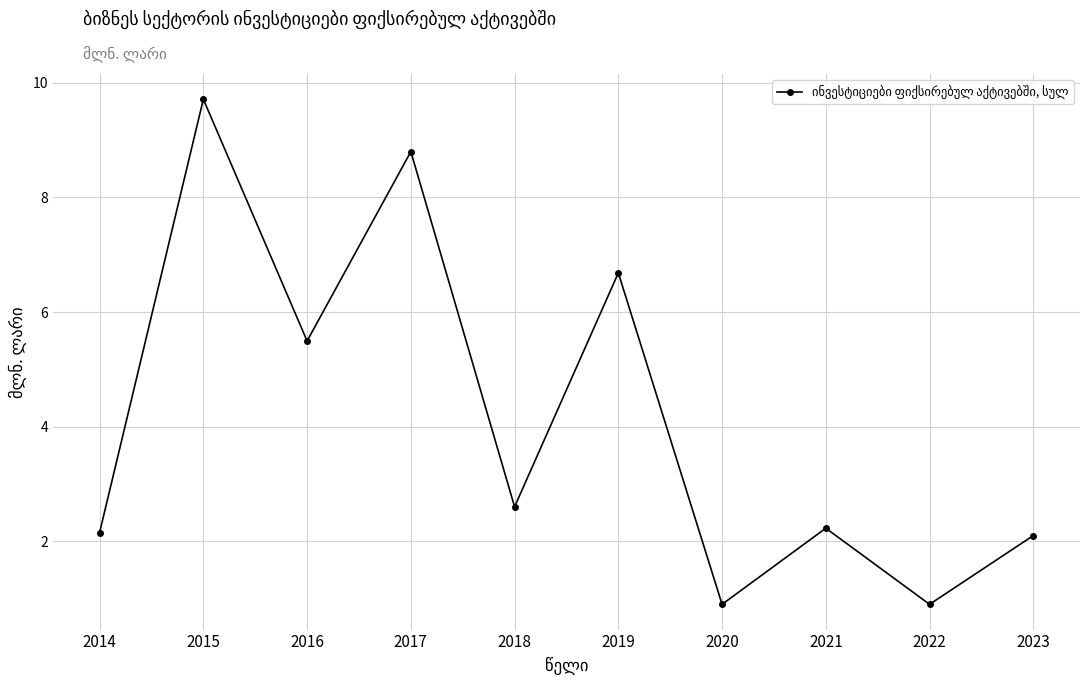

How many interior local valleys (lower than both neighbors) does the data have?

4